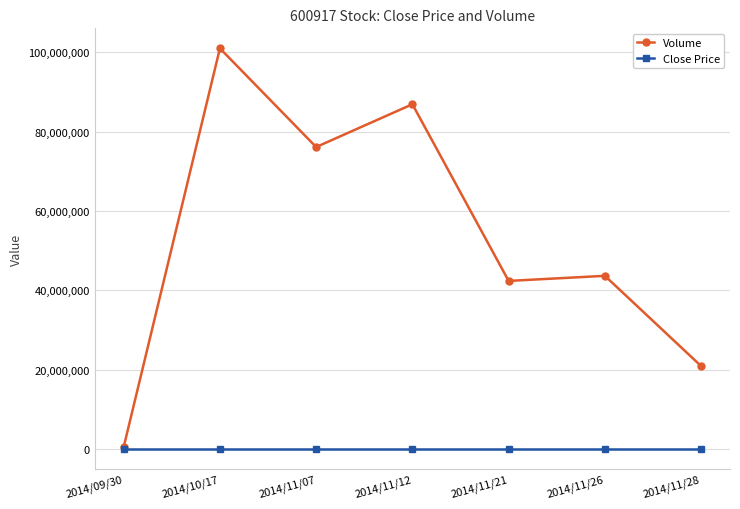

In Close Price, how many points are lower than both neighbors (excluding endpoints)?

1